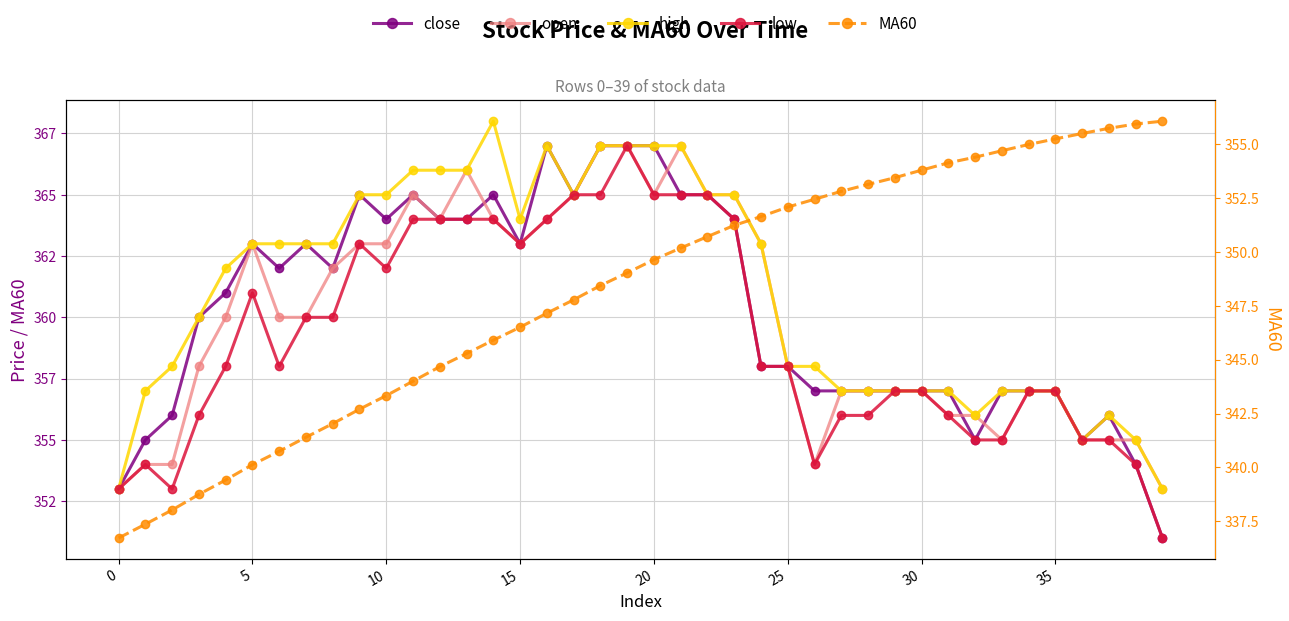

Reading left to right, transcribe all the data shown in this chart.

close: 353.0	355.0	356.0	360.0	361.0	363.0	362.0	363.0	362.0	365.0	364.0	365.0	364.0	364.0	365.0	363.0	367.0	365.0	367.0	367.0	367.0	365.0	365.0	364.0	358.0	358.0	357.0	357.0	357.0	357.0	357.0	357.0	355.0	357.0	357.0	357.0	355.0	356.0	354.0	351.0
open: 353.0	354.0	354.0	358.0	360.0	363.0	360.0	360.0	362.0	363.0	363.0	365.0	364.0	366.0	364.0	363.0	364.0	365.0	367.0	367.0	365.0	367.0	365.0	365.0	363.0	358.0	354.0	357.0	357.0	357.0	357.0	356.0	356.0	355.0	357.0	357.0	355.0	355.0	355.0	353.0
high: 353.0	357.0	358.0	360.0	362.0	363.0	363.0	363.0	363.0	365.0	365.0	366.0	366.0	366.0	368.0	364.0	367.0	365.0	367.0	367.0	367.0	367.0	365.0	365.0	363.0	358.0	358.0	357.0	357.0	357.0	357.0	357.0	356.0	357.0	357.0	357.0	355.0	356.0	355.0	353.0
low: 353.0	354.0	353.0	356.0	358.0	361.0	358.0	360.0	360.0	363.0	362.0	364.0	364.0	364.0	364.0	363.0	364.0	365.0	365.0	367.0	365.0	365.0	365.0	364.0	358.0	358.0	354.0	356.0	356.0	357.0	357.0	356.0	355.0	355.0	357.0	357.0	355.0	355.0	354.0	351.0
MA60: 336.7	337.4	338.0	338.8	339.4	340.1	340.8	341.4	342.0	342.7	343.3	344.0	344.7	345.3	345.9	346.5	347.1	347.8	348.4	349.0	349.6	350.2	350.7	351.2	351.6	352.1	352.4	352.8	353.1	353.4	353.8	354.1	354.4	354.7	355.0	355.2	355.5	355.7	355.9	356.1